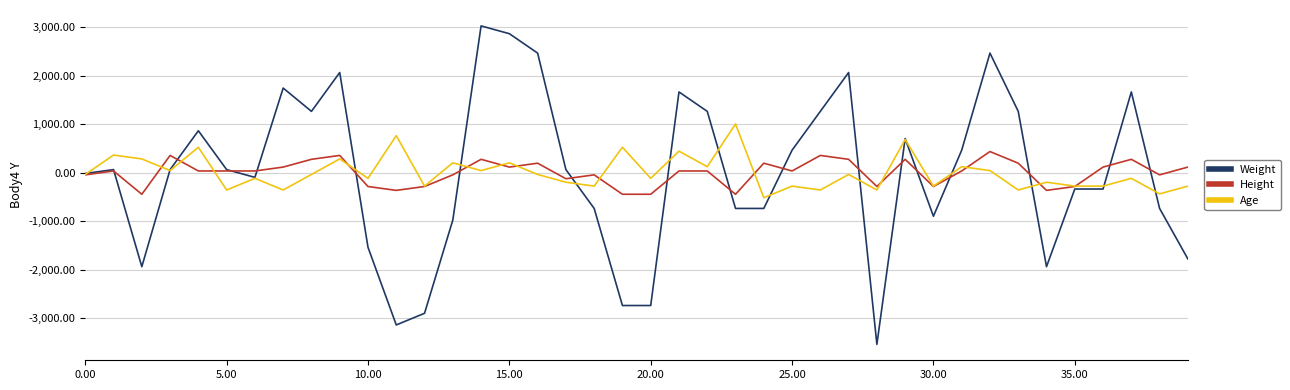

How many lines are shown in the chart?

3